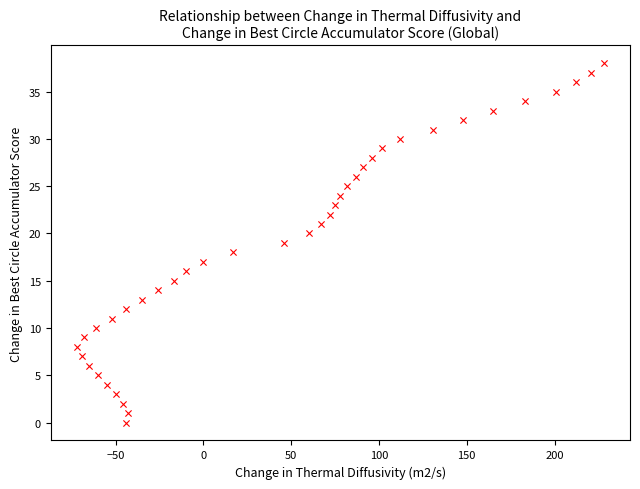

What is the range of Y values (max minus min)?

38